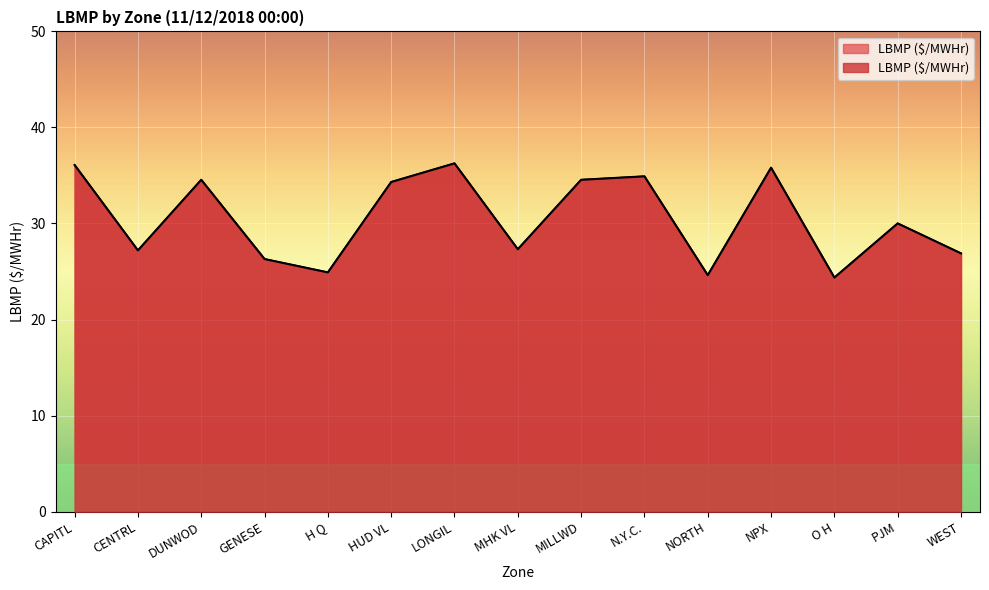

What is the label of the 9th point from the right?

LONGIL